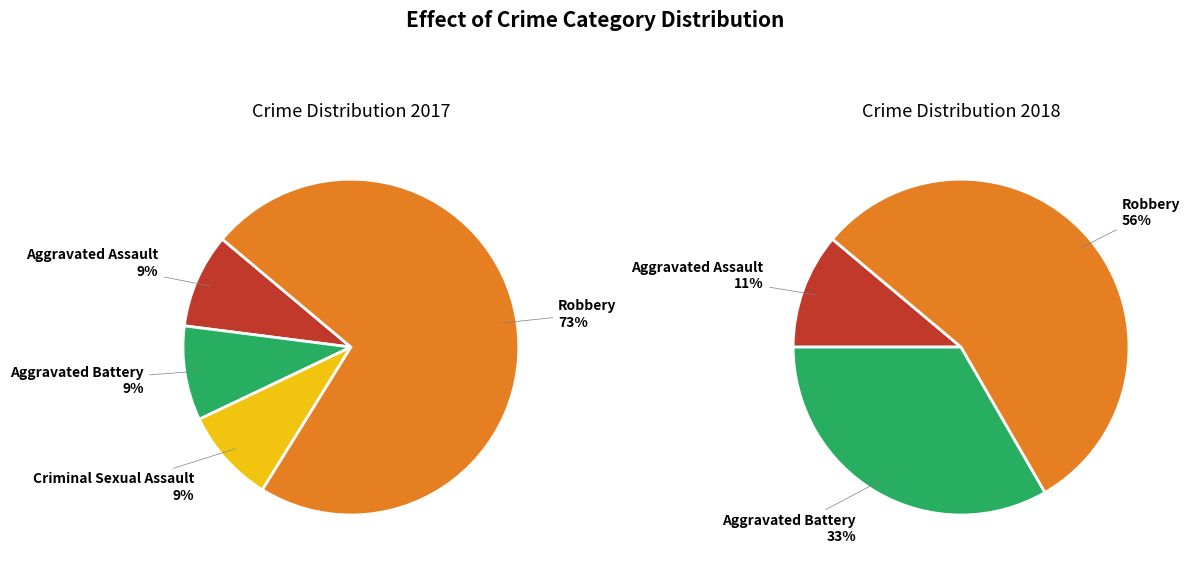

To the nearest percent, what is the difference between the values_2018 and 4 slice percentages?

22%